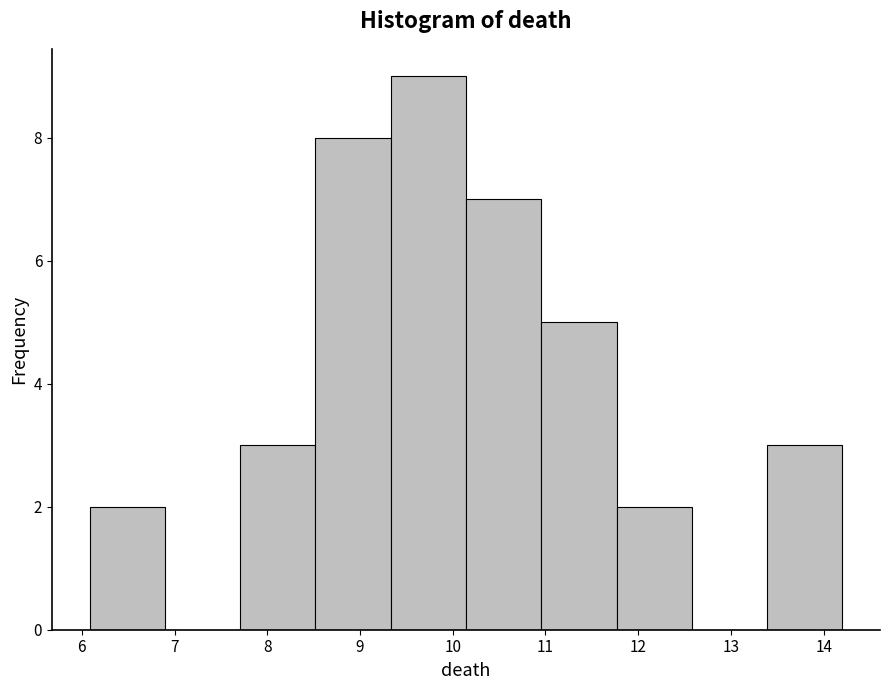

How tall is the bar that spans 6.1 to 6.9 on the x-axis? Neither the bar edges nor the heights are printed on the chart, so give them approximately, as read against the axes.

2